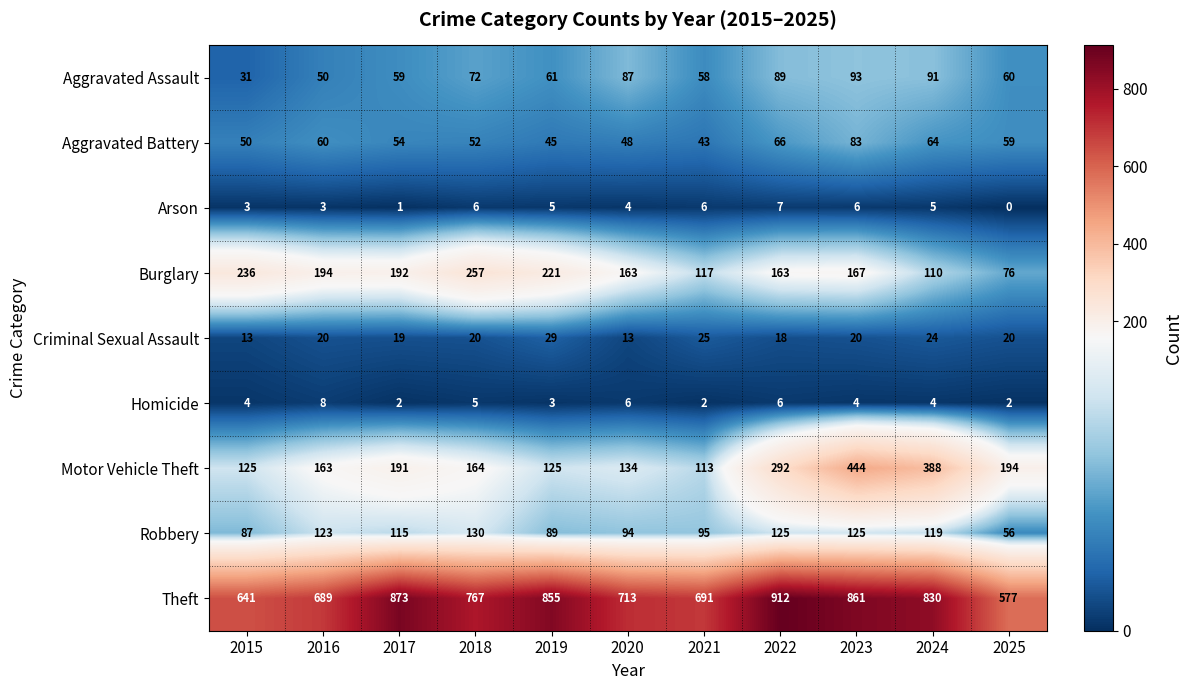

True or false: Aggravated Assault has a value of 105 at 2025.

False